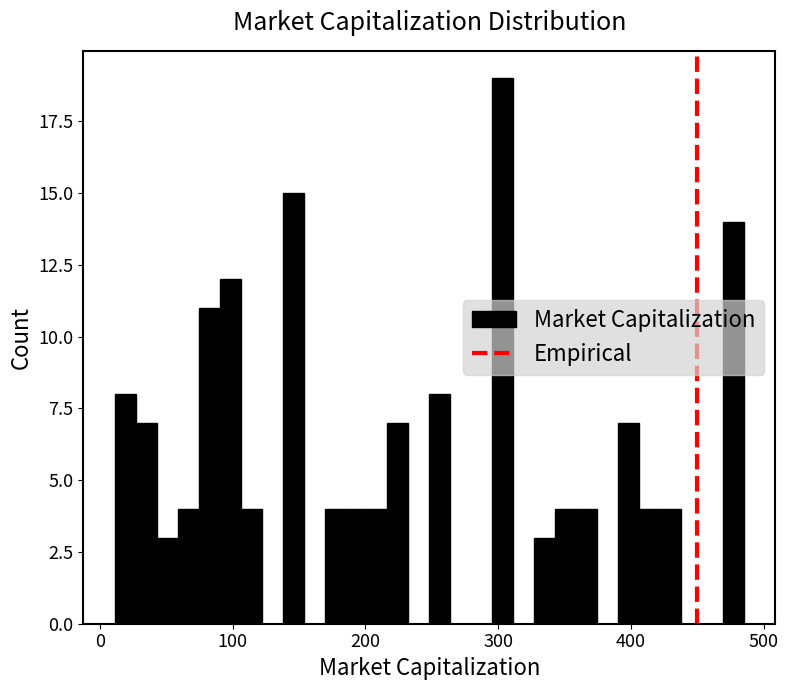

Around what value on the x-axis is the tallest bar? Give the approximate position of its centre, as read against the axis.

300